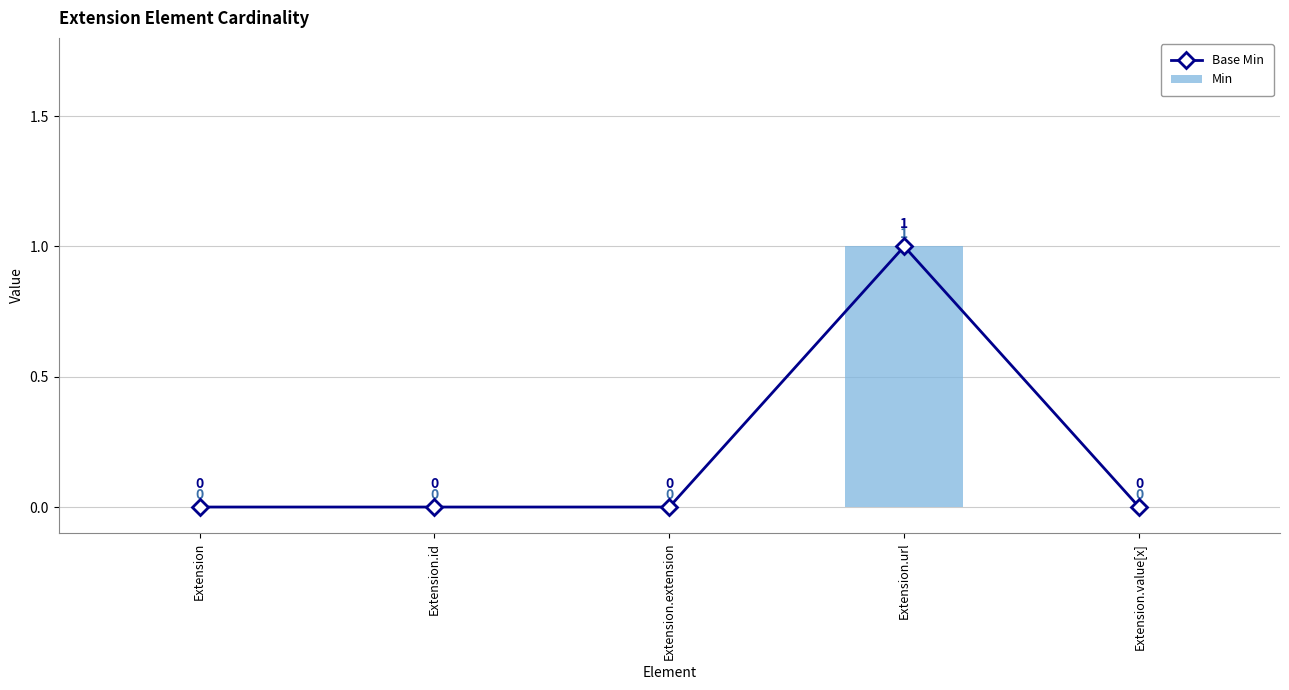

Rank the series by their maximum value, from lowest to highest.

Base Min, Min